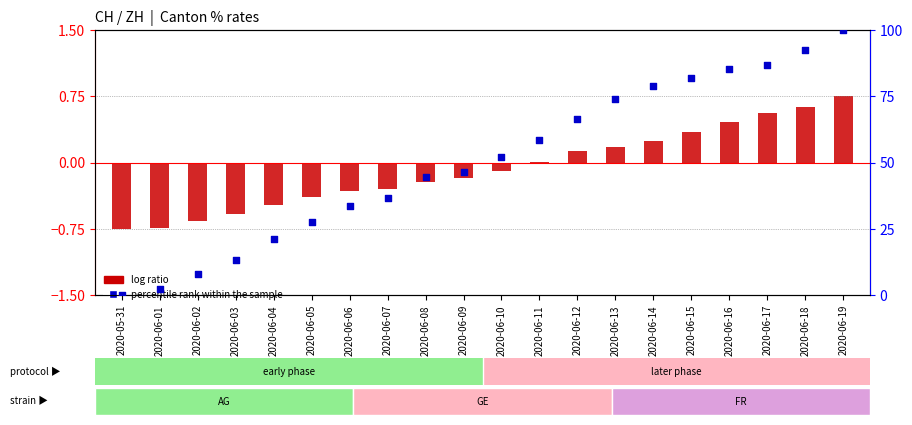

Which series contains the lowest Y value?

log ratio (CH norm)